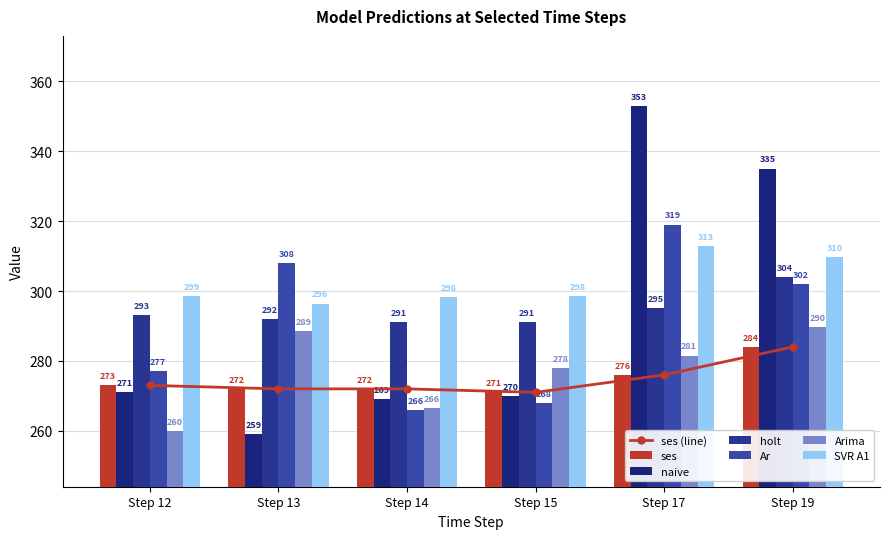

How many bars are there in total?

36